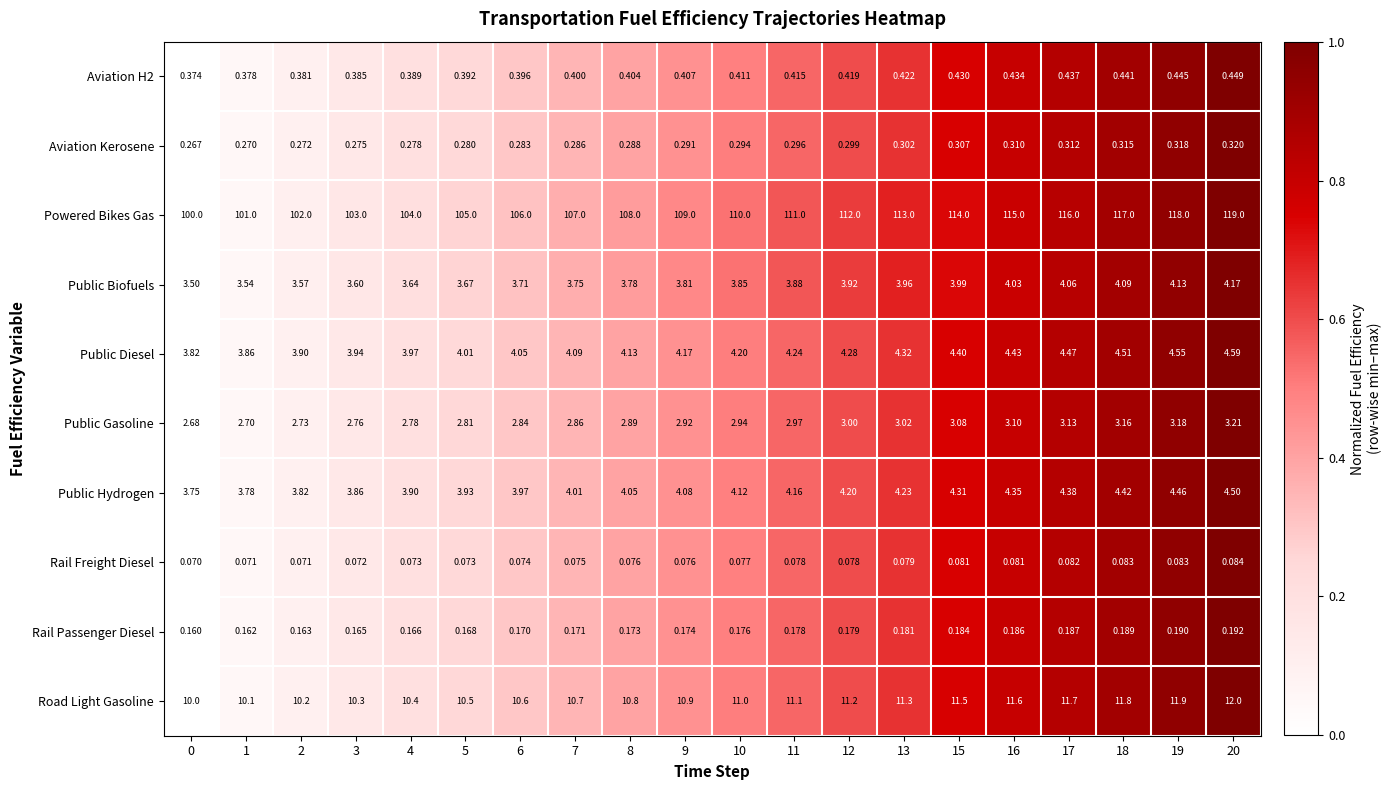

List the series in order of their peak value, highest first.

Powered Bikes Gas, Road Light Gasoline, Public Diesel, Public Hydrogen, Public Biofuels, Public Gasoline, Aviation H2, Aviation Kerosene, Rail Passenger Diesel, Rail Freight Diesel